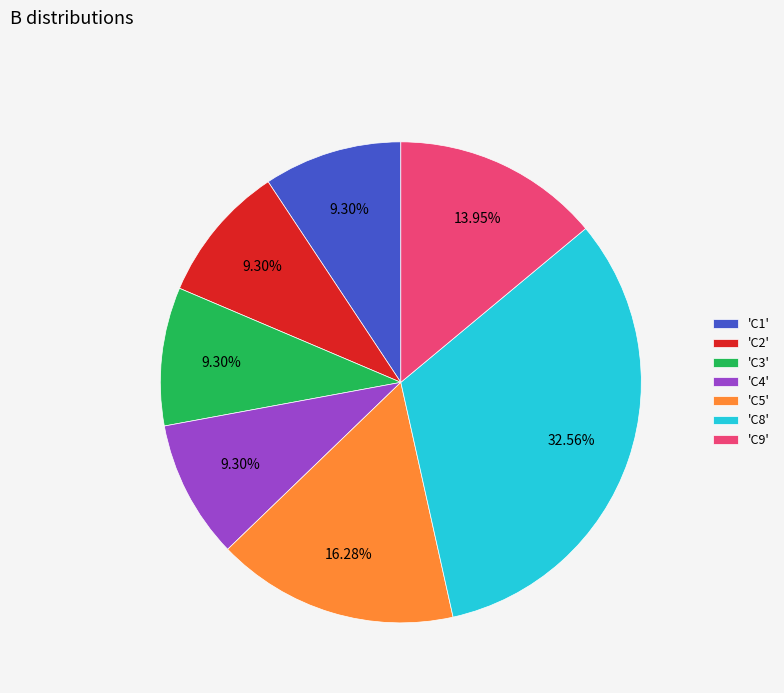

Does 'C3' account for over 50% of the chart?

No